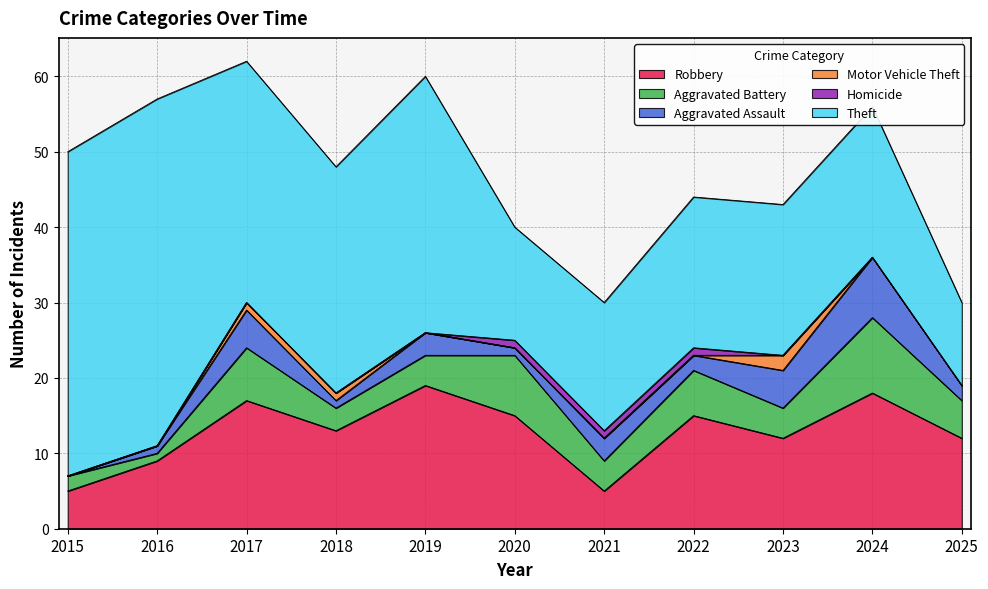

At how many categories does at least one series exceed 35?

2